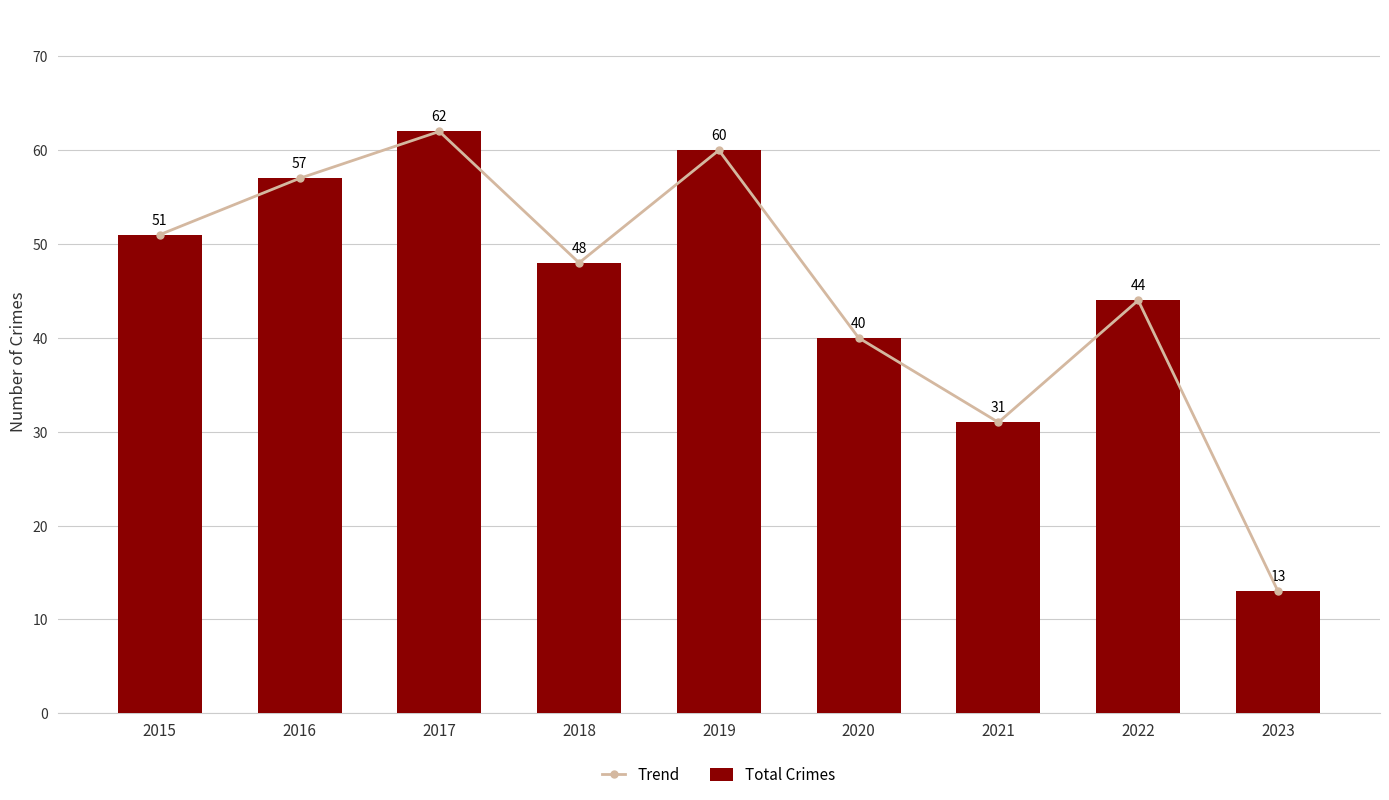

Read the Total Crimes value at 2016, to the nearest 10.

60